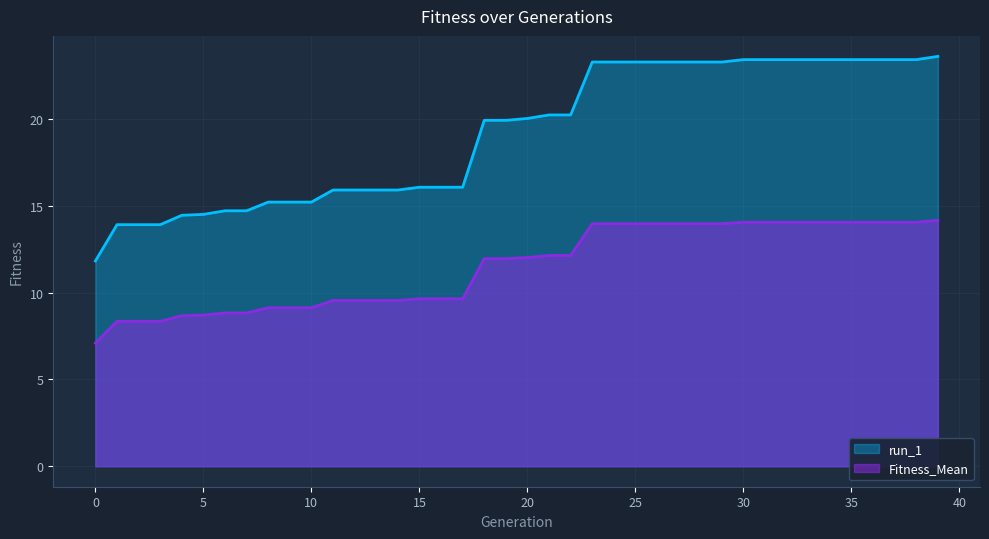

Which series has the largest total across all categories?

run_1